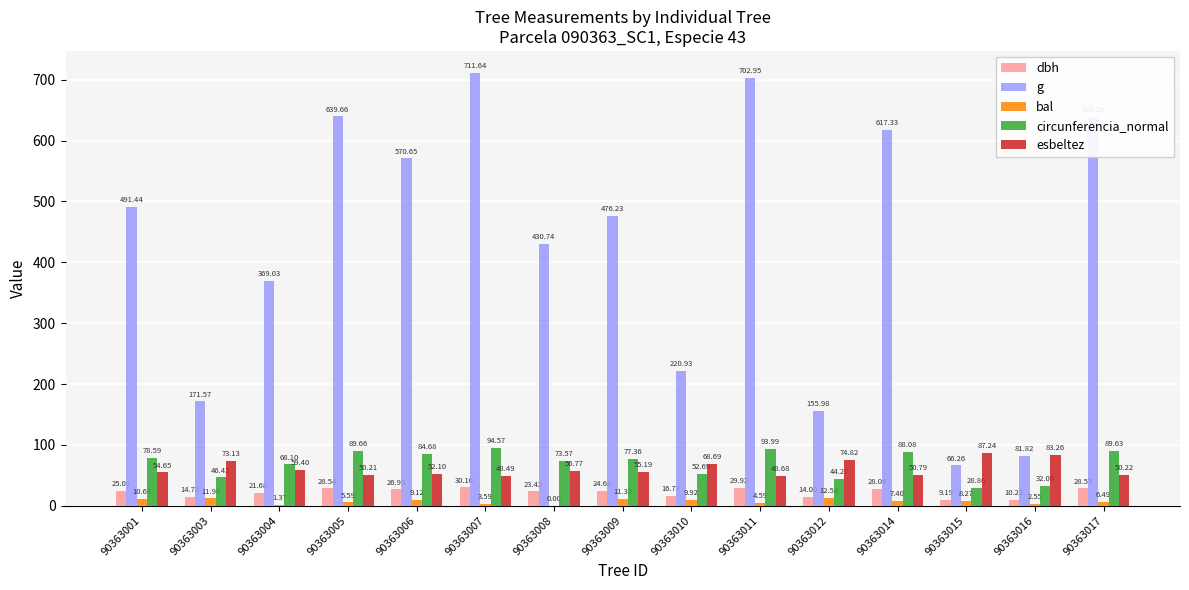

What is the total value across all series at 90363011?

880.1